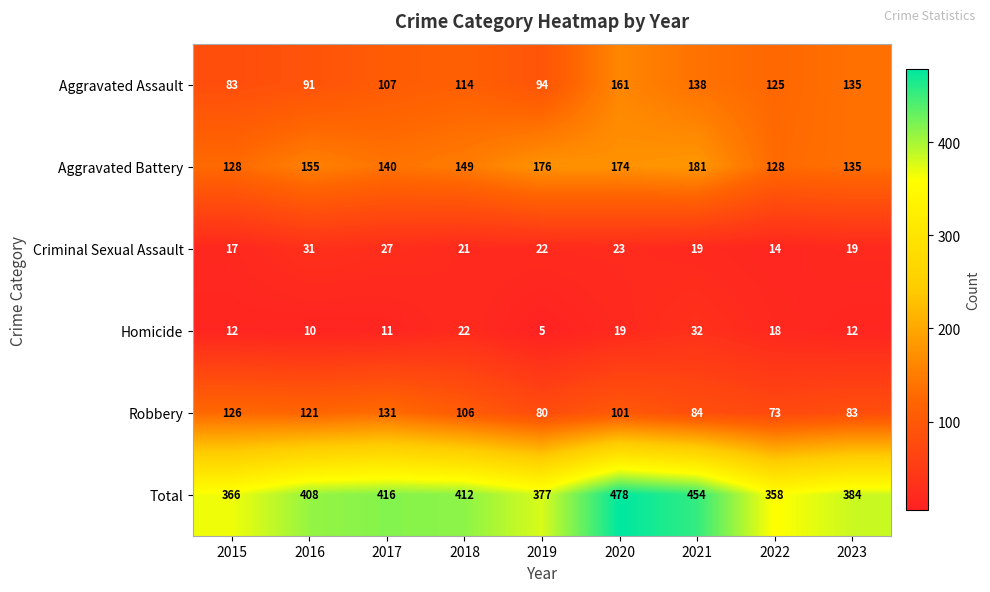

Which series has the largest range (max minus min)?

Total